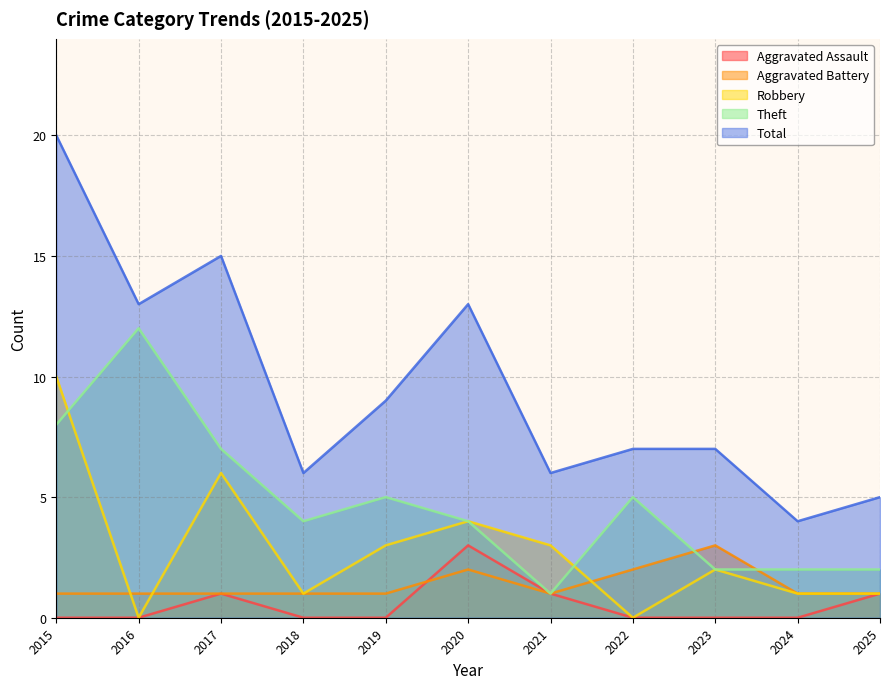

Rank the categories by Robbery value from lowest to highest.

2016, 2022, 2018, 2024, 2025, 2023, 2019, 2021, 2020, 2017, 2015